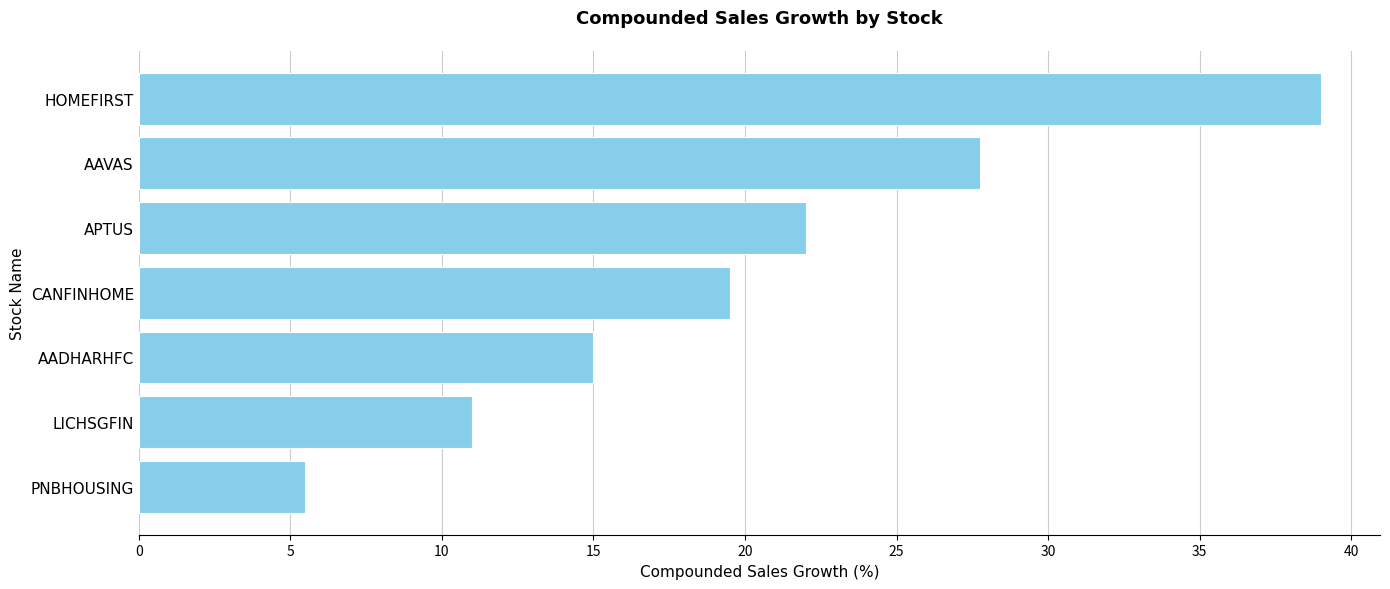

Does the chart contain stacked bars?

No